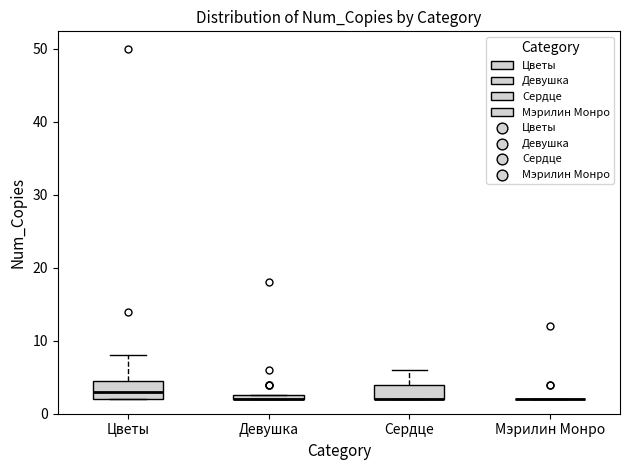

Where is the lower edge of the box for Девушка on the y-axis? The values are not printed on the chart, so give them approximately, as read against the axis.

2